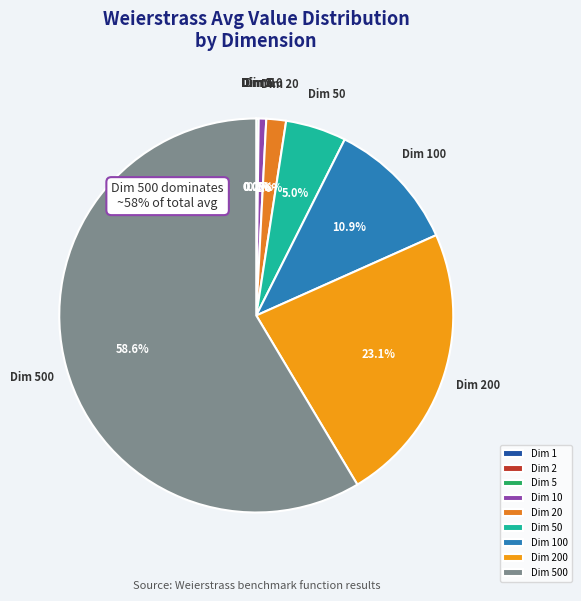

Is it true that 25 is 2% of the pie?

True